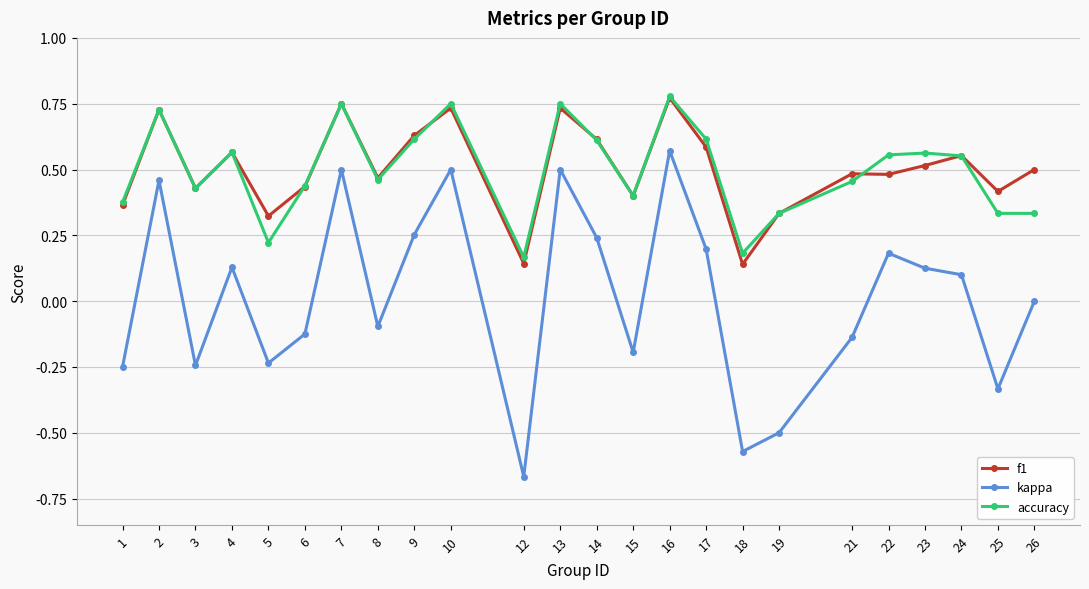

Which series has the widest spread of values?

kappa